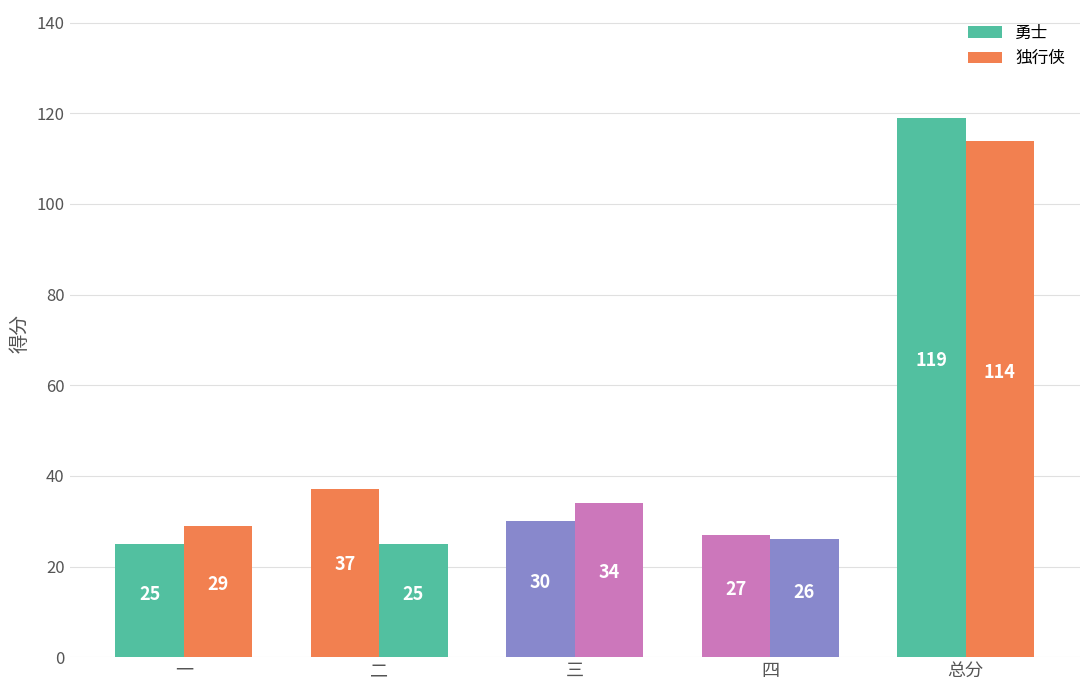

What is the label of the 5th bar from the left?

总分